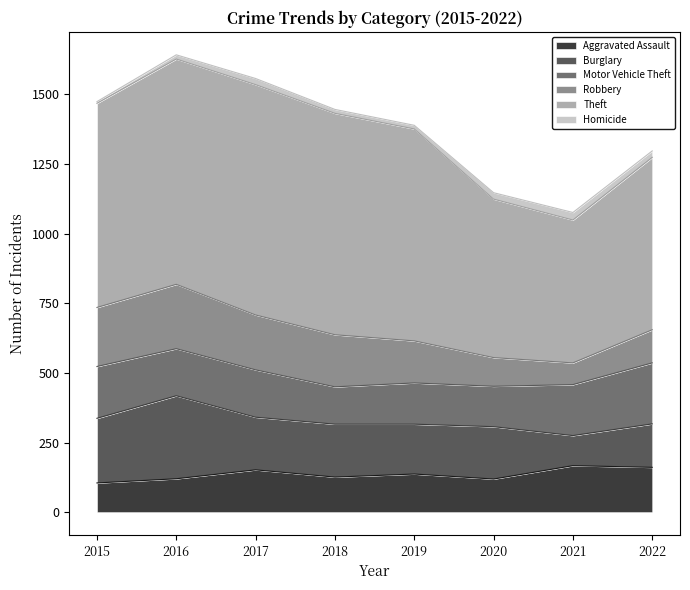

What are all the series names shown in the legend?

Aggravated Assault, Burglary, Motor Vehicle Theft, Robbery, Theft, Homicide